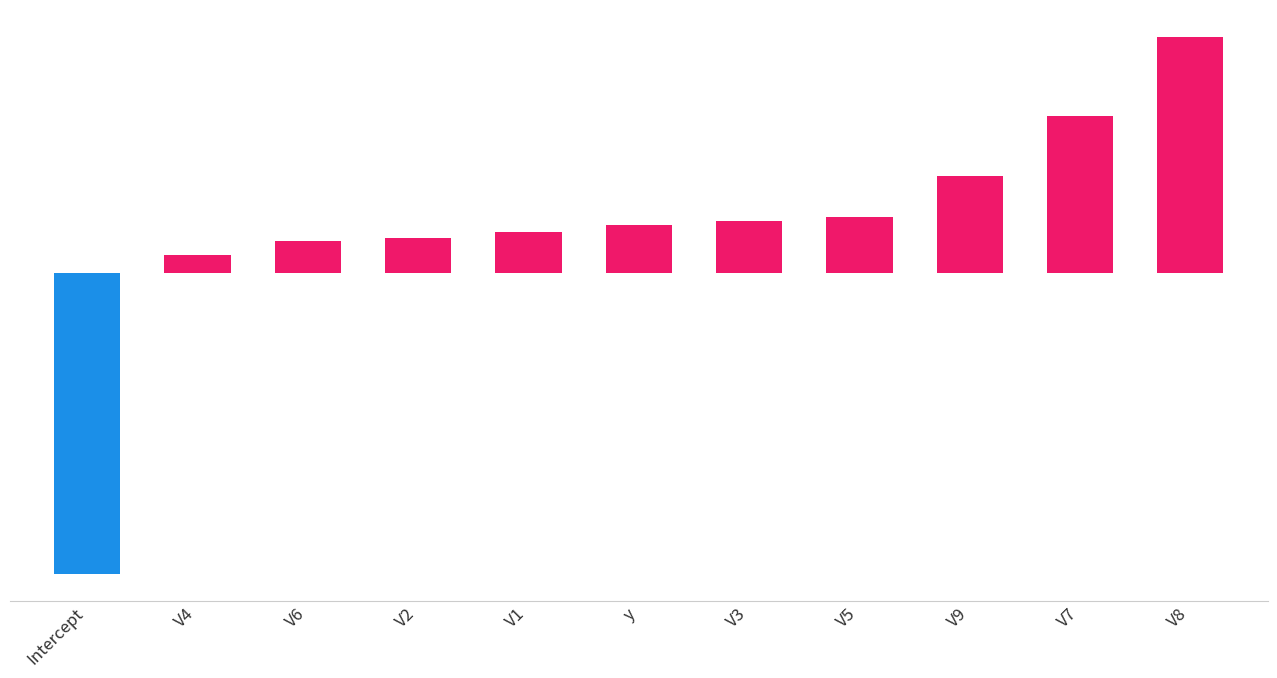

Which has a higher value, V8 or V9?

V8